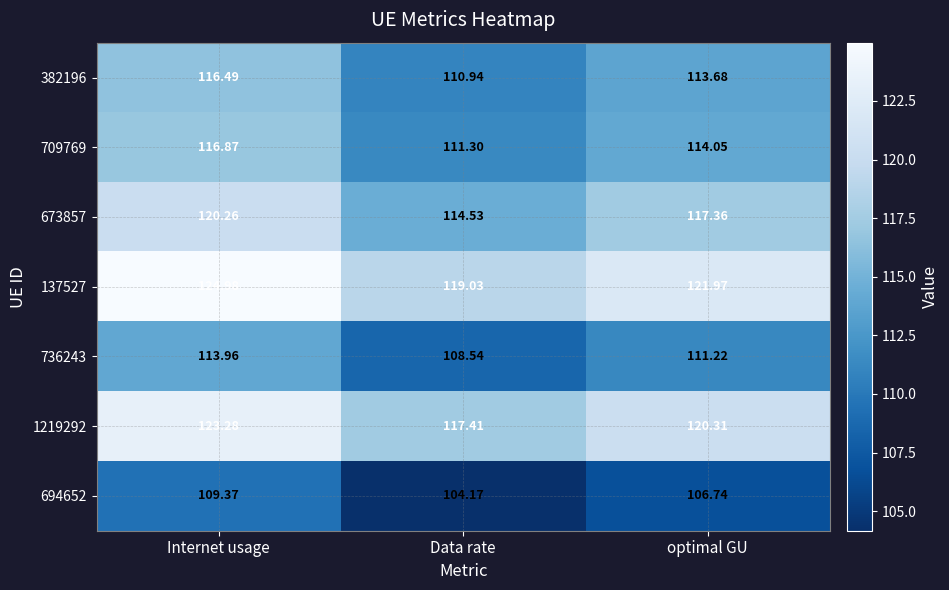

How many series are shown in this chart?

7